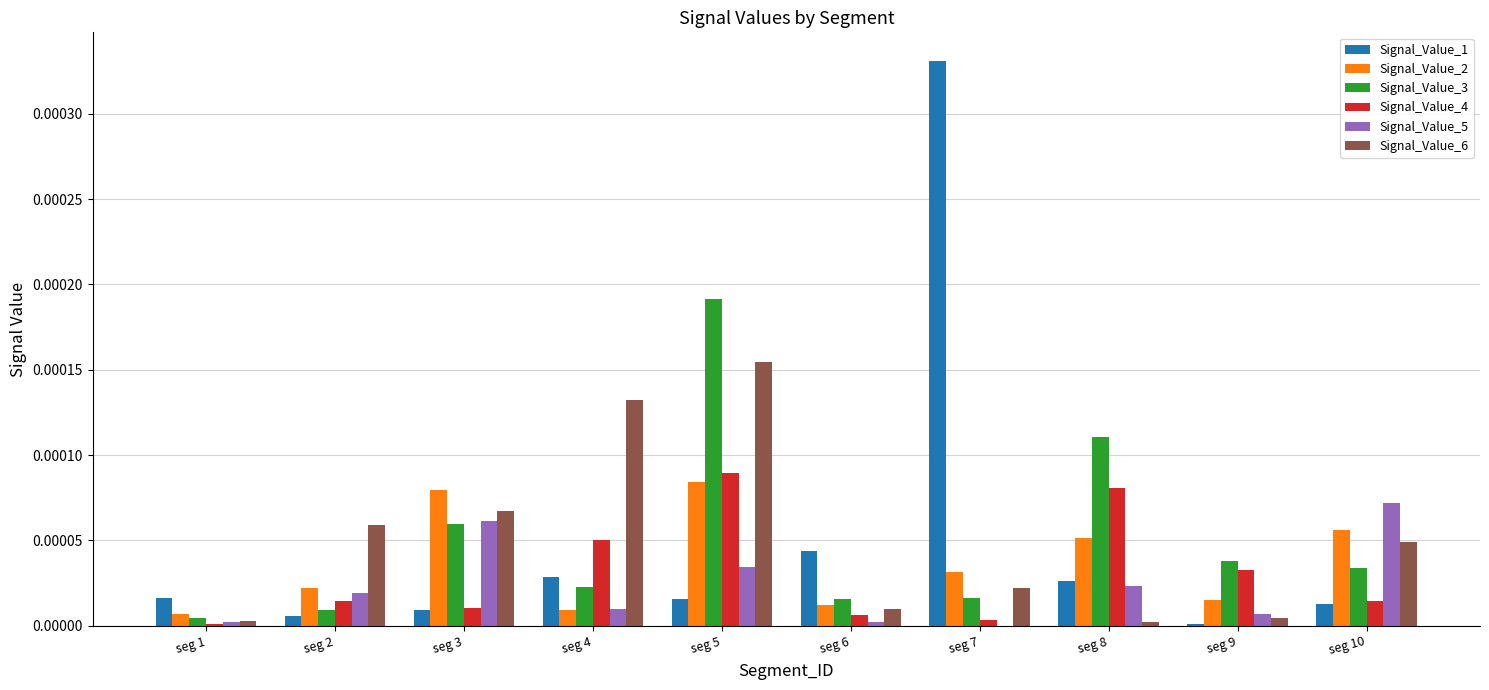

At which category does the chart reach its peak across all series?

seg 7